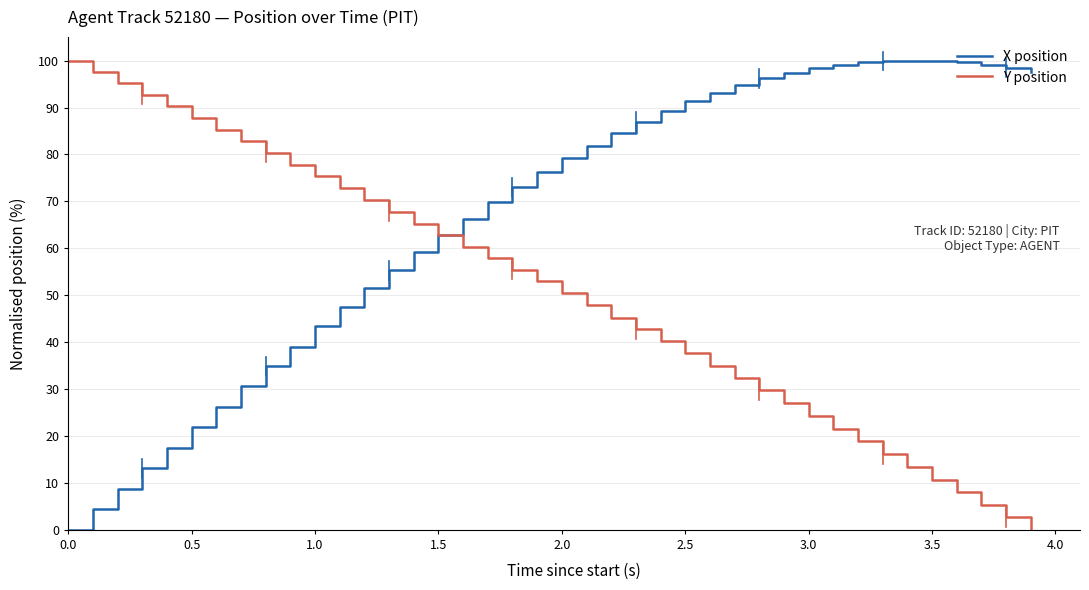

Which series has the largest total across all categories?

X position